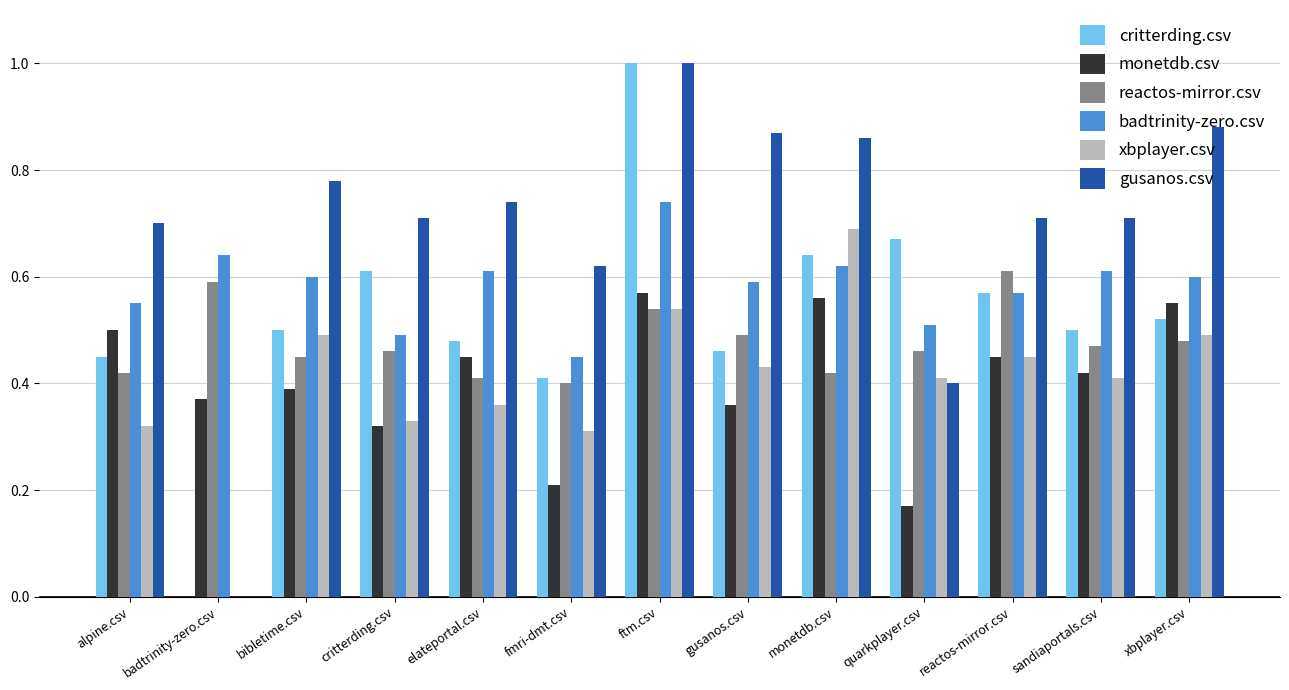

Where is monetdb.csv nearest to the value 0?

quarkplayer.csv